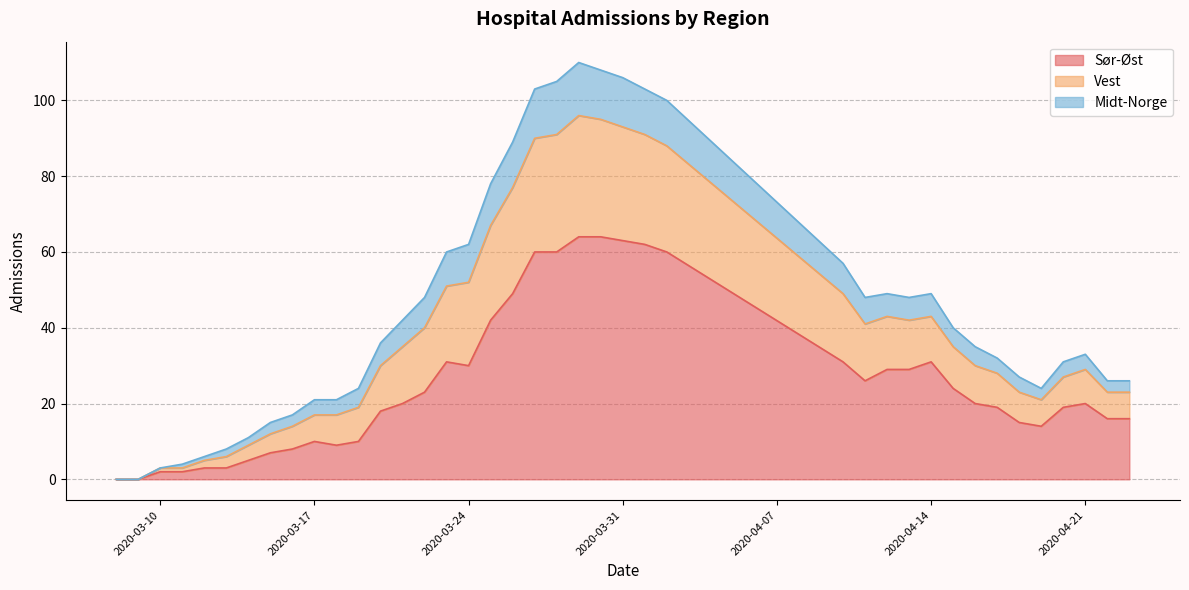

What is the maximum value shown in the chart?

110